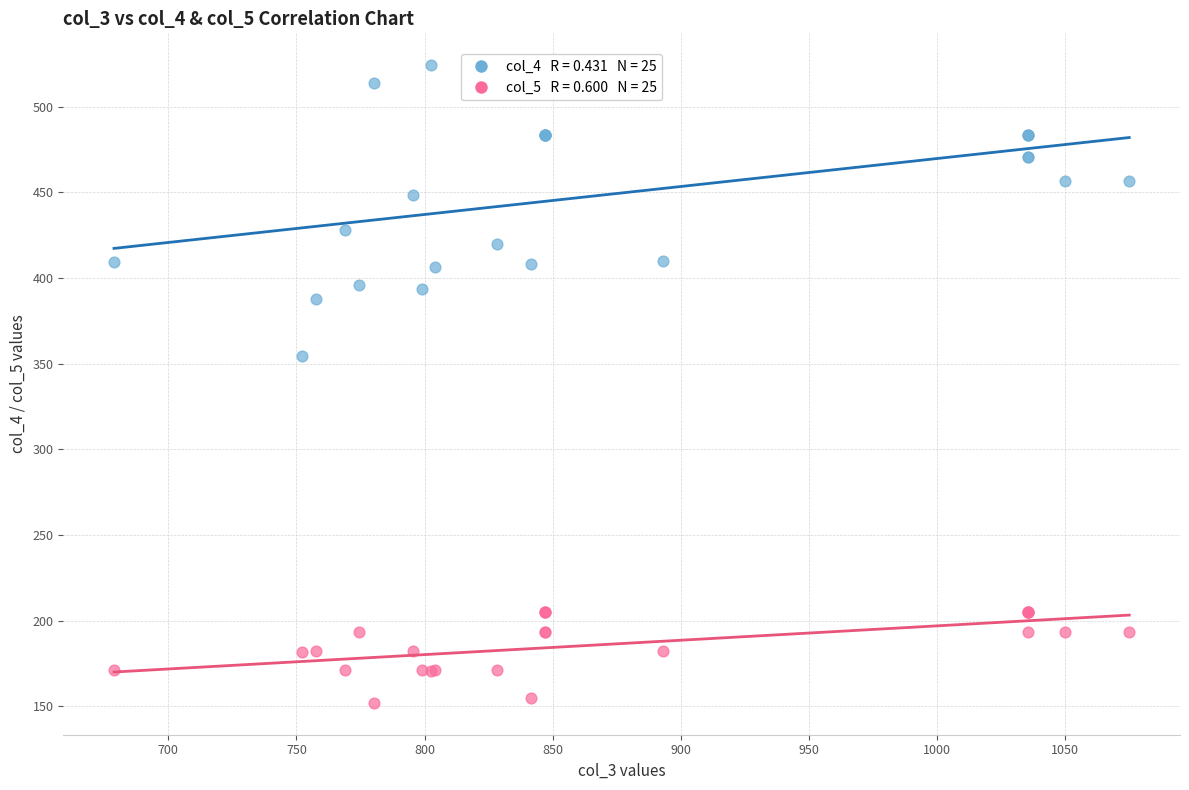

Across all series, what Y value is closest to 338?

354.6